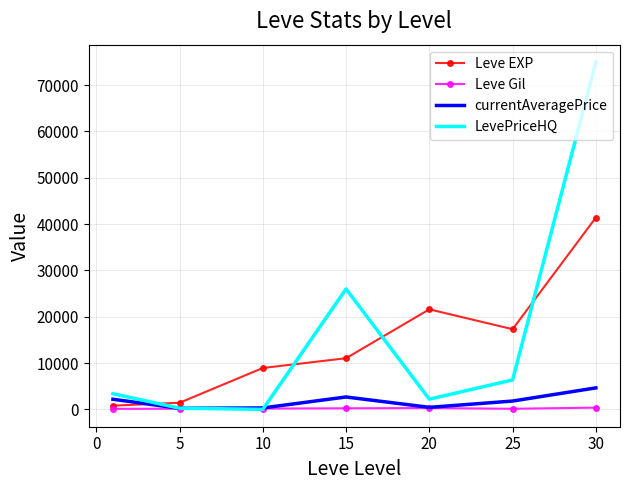

In Leve Gil, how many points are higher than both neighbors (excluding endpoints)?

1